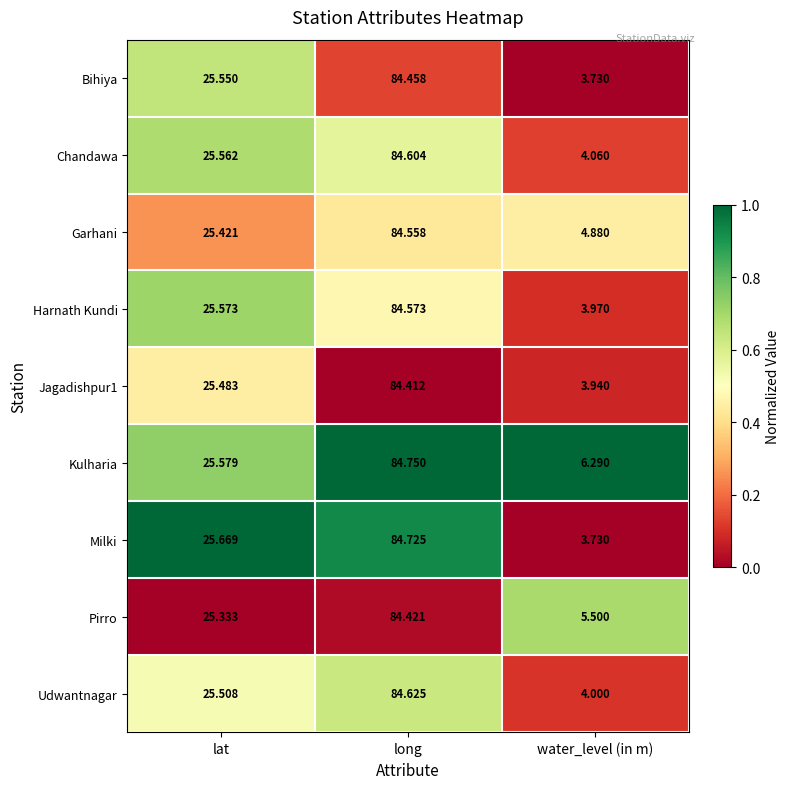

Which series has the largest range (max minus min)?

Milki